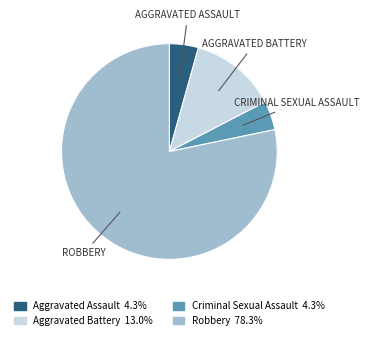

Which slice represents more than half of the pie?

Robbery